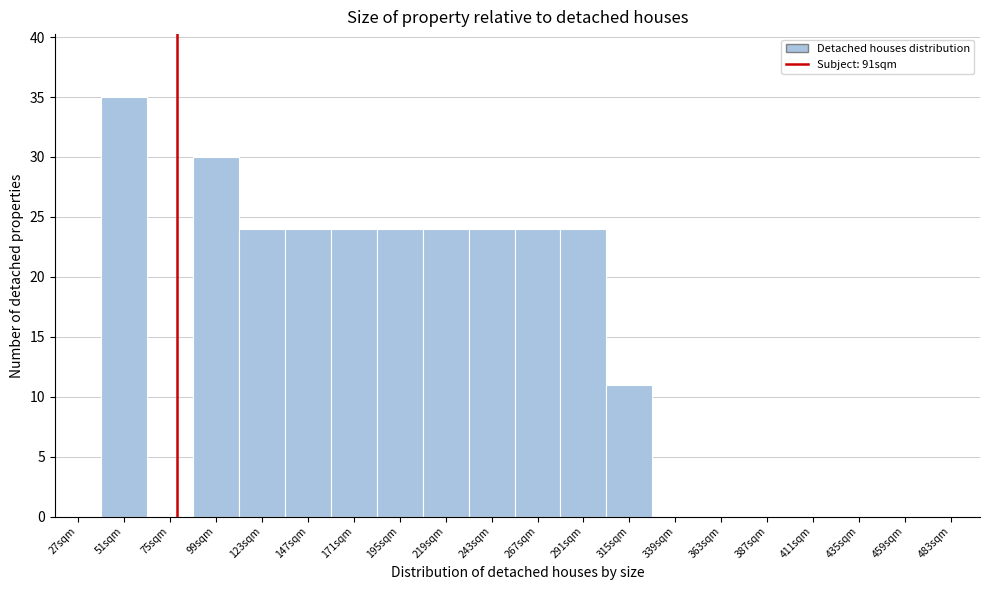

Reading left to right, transcribe all the data shown in this chart.

27sqm=0	51sqm=35	75sqm=0	99sqm=30	123sqm=24	147sqm=24	171sqm=24	195sqm=24	219sqm=24	243sqm=24	267sqm=24	291sqm=24	315sqm=11	339sqm=0	363sqm=0	387sqm=0	411sqm=0	435sqm=0	459sqm=0	483sqm=0